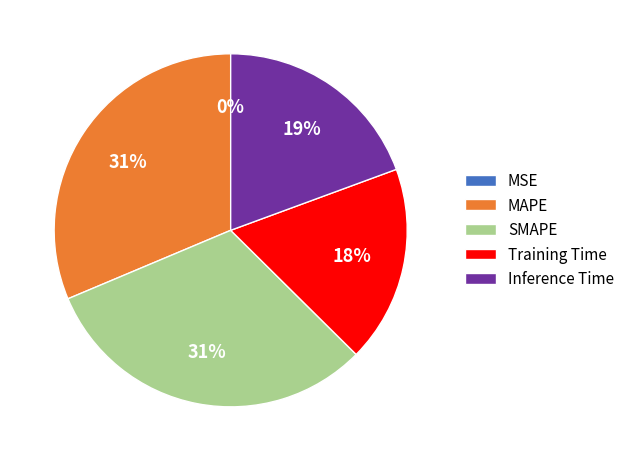

To the nearest percent, what is the average slice percentage?

20%